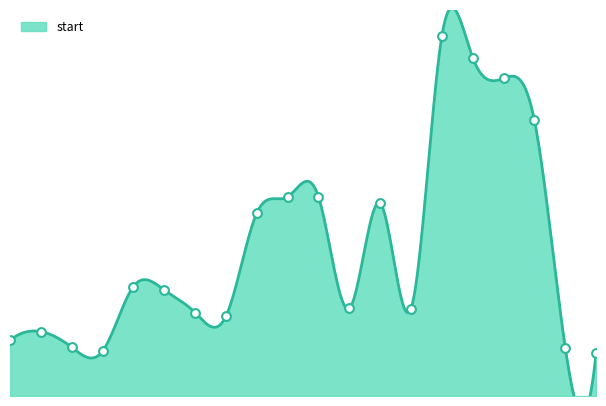

What is the change in value from 16 to 11?

+1977